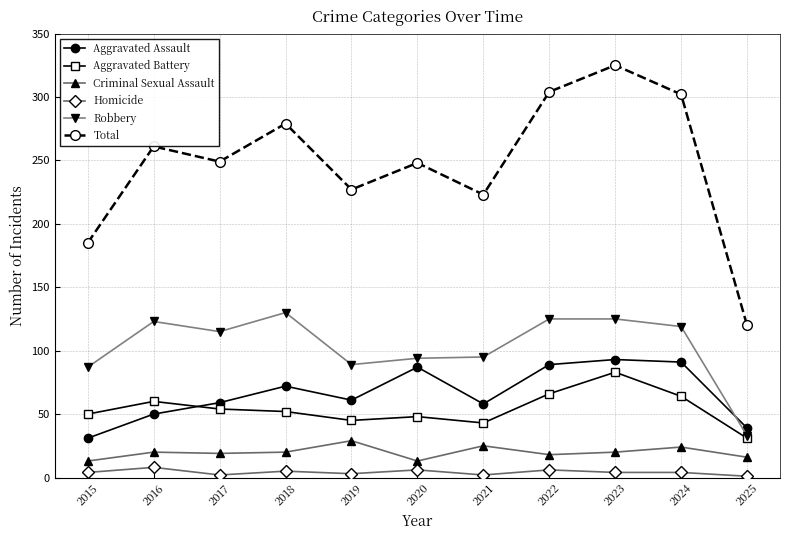

Is this an area chart (filled region under the line)?

No